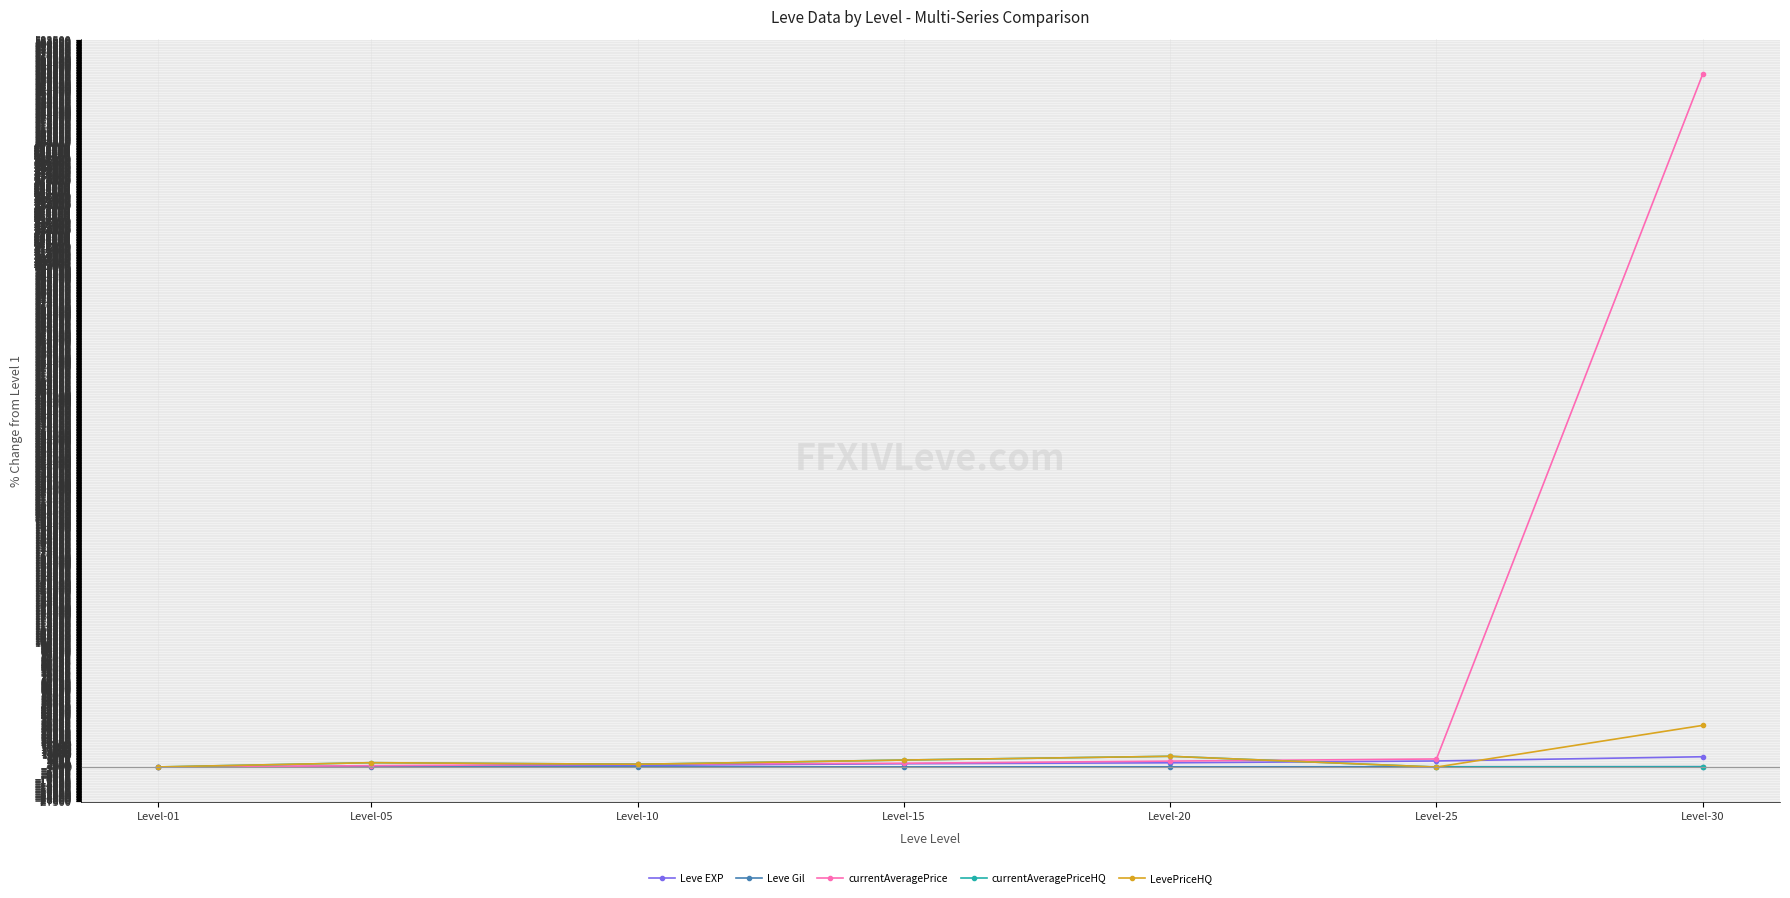

What is the difference between the LevePriceHQ values at Level-20 and Level-10?

6392.2